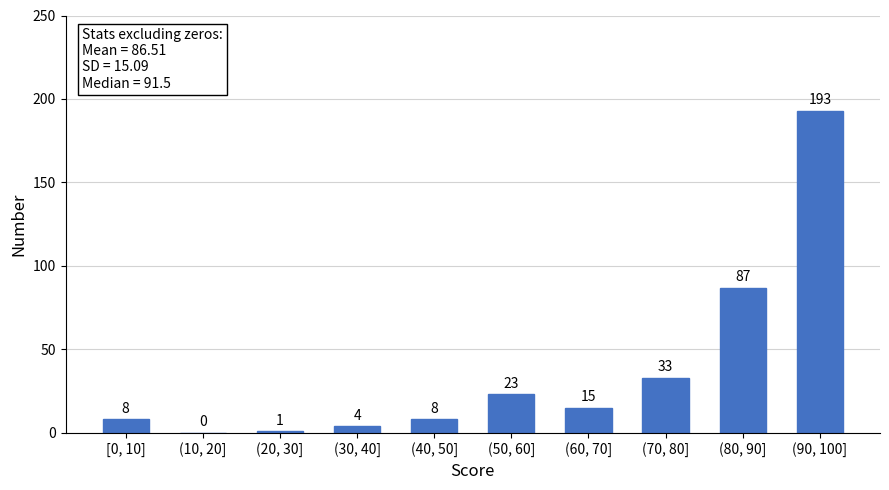

Reading left to right, what are all the values shown in this chart?

[0, 10]=8	(10, 20]=0	(20, 30]=1	(30, 40]=4	(40, 50]=8	(50, 60]=23	(60, 70]=15	(70, 80]=33	(80, 90]=87	(90, 100]=193